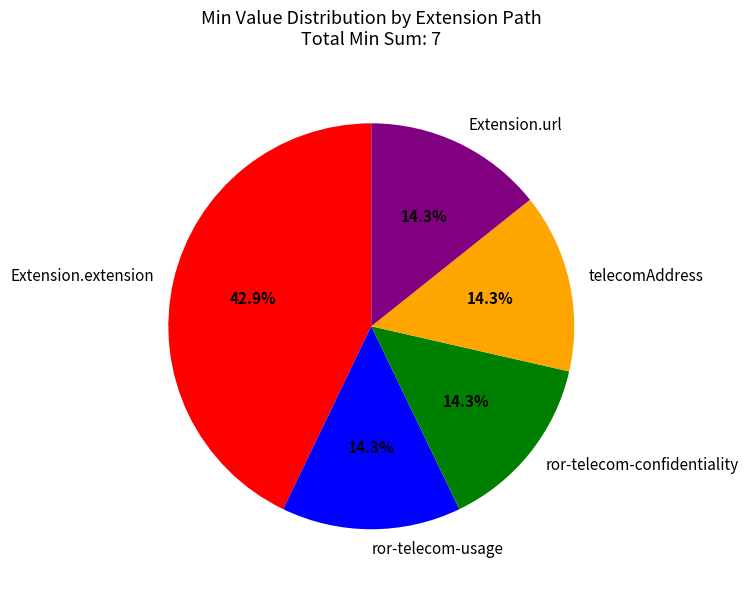

How many slices are in this pie chart?

5